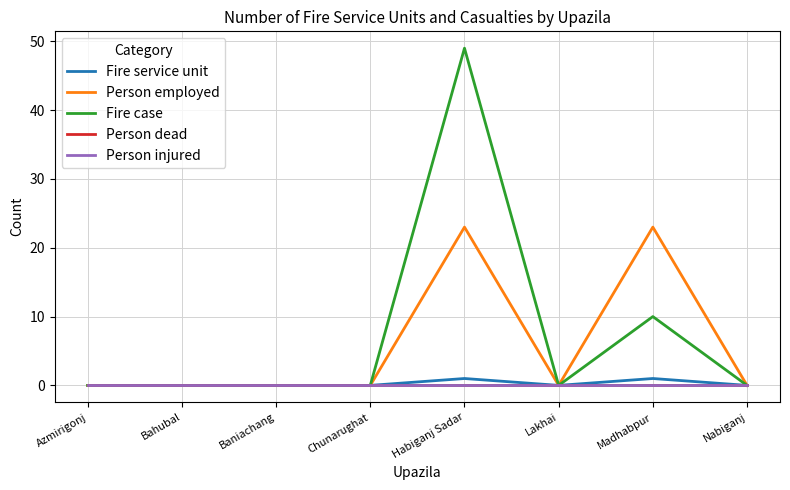

Rank the categories by Person injured value from lowest to highest.

Azmirigonj, Bahubal, Baniachang, Chunarughat, Habiganj Sadar, Lakhai, Madhabpur, Nabiganj